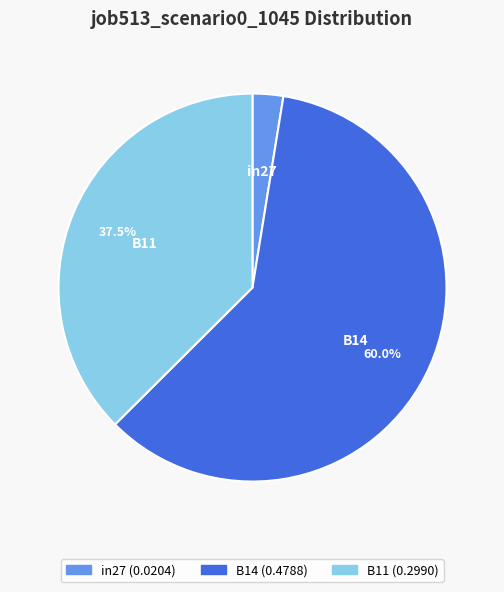

What percentage is the B14 slice, to the nearest percent?

60%